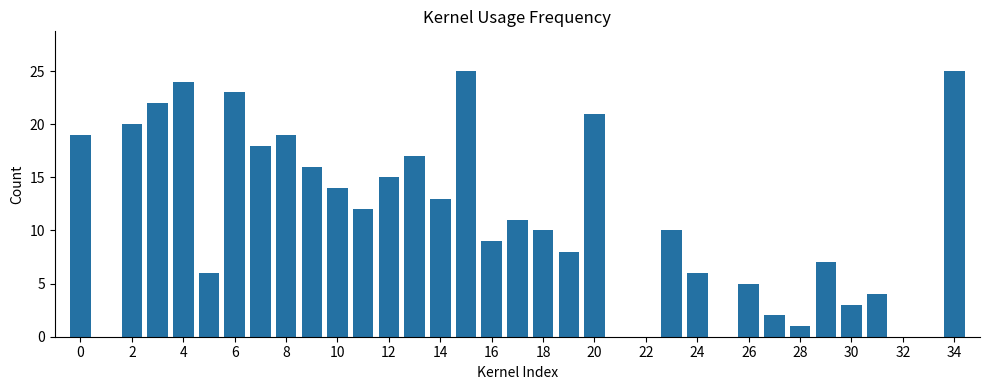

What is the greatest value displayed?

25